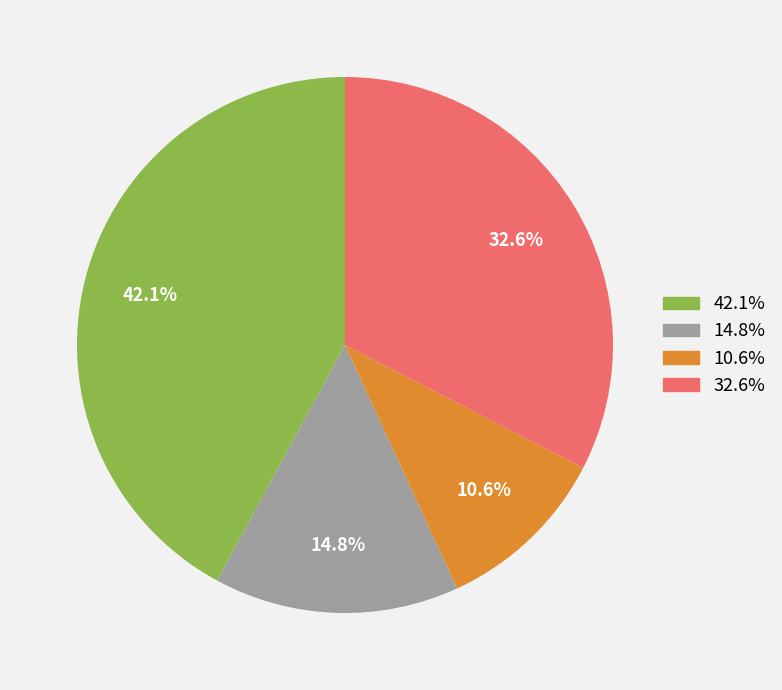

Count the number of slices in the pie.

4